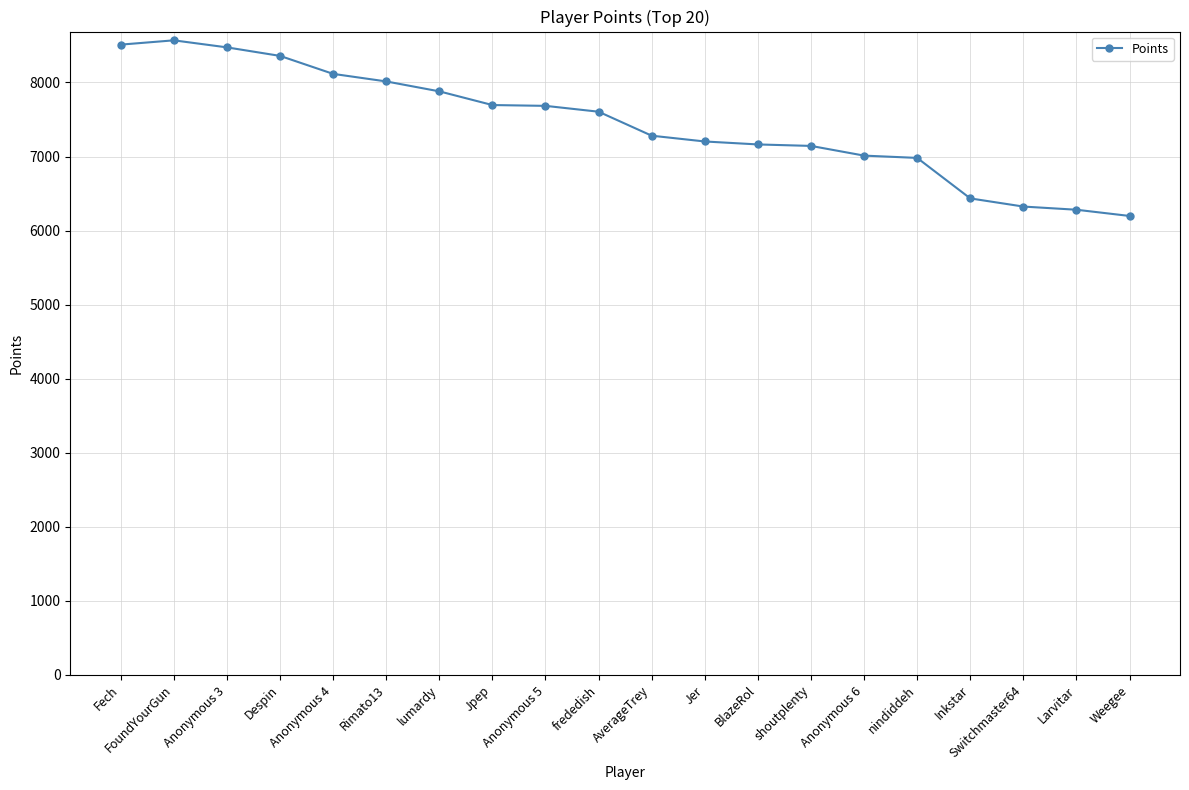

The value at Jpep is 10054. True or false?

False